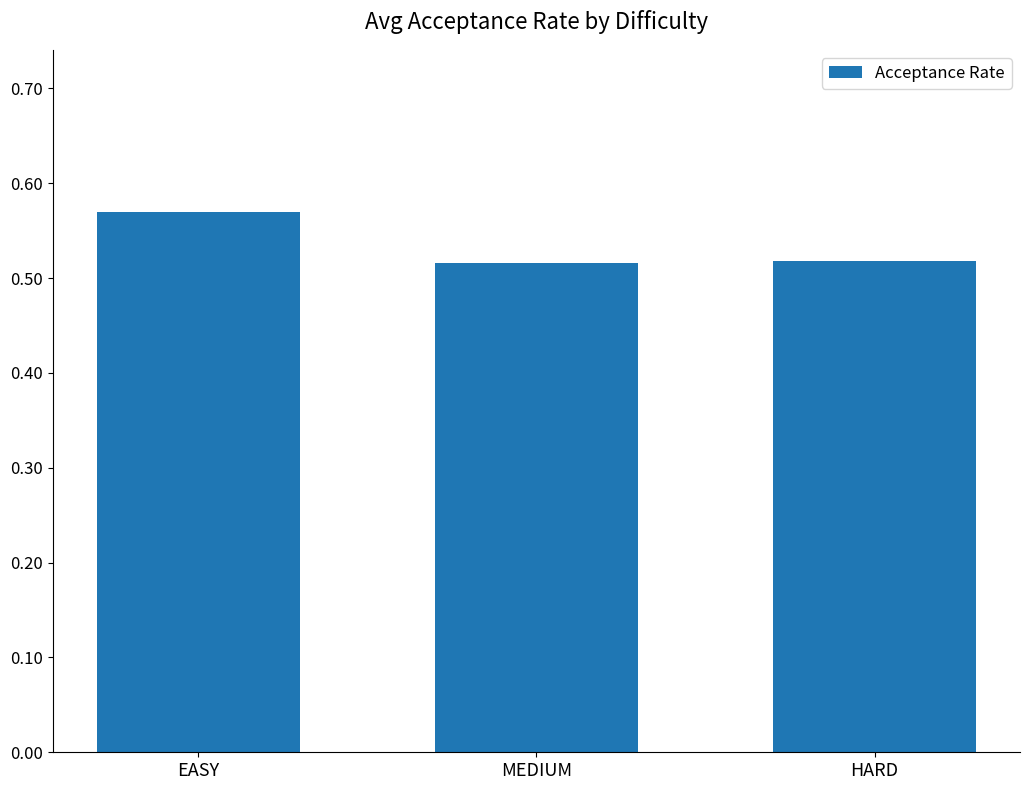

What position from the right is MEDIUM?

2